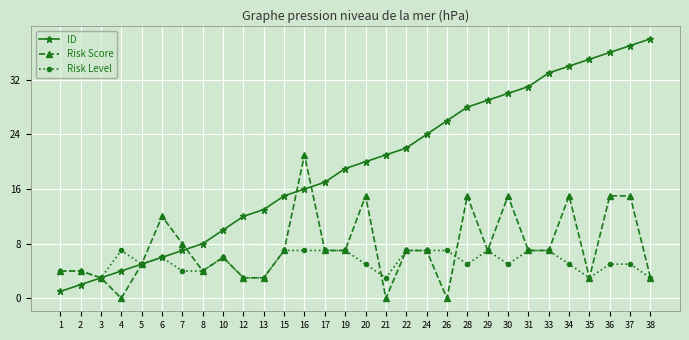

What is the sum of all ID values?

582